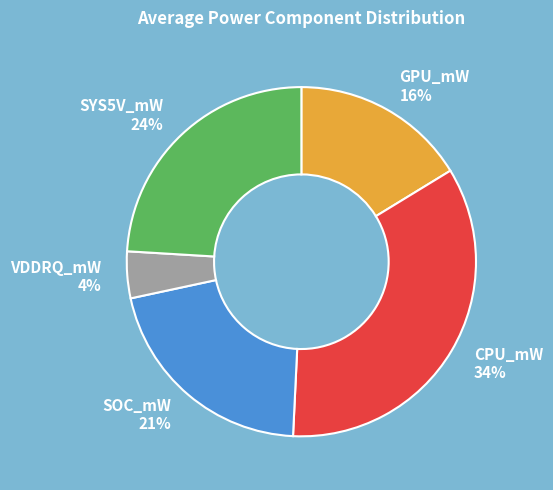

To the nearest percent, what is the combined percentage of SYS5V_mW 24% and VDDRQ_mW 4%?

28%